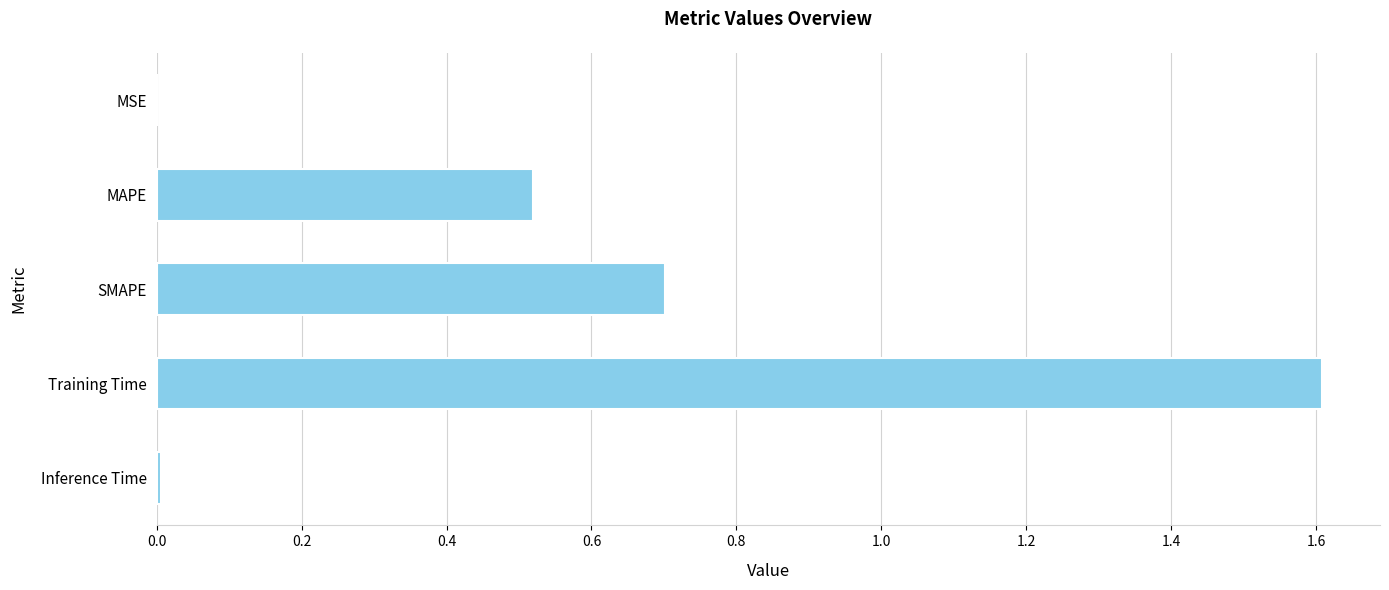

The chart shows a value of 0.0 at Inference Time. True or false?

True